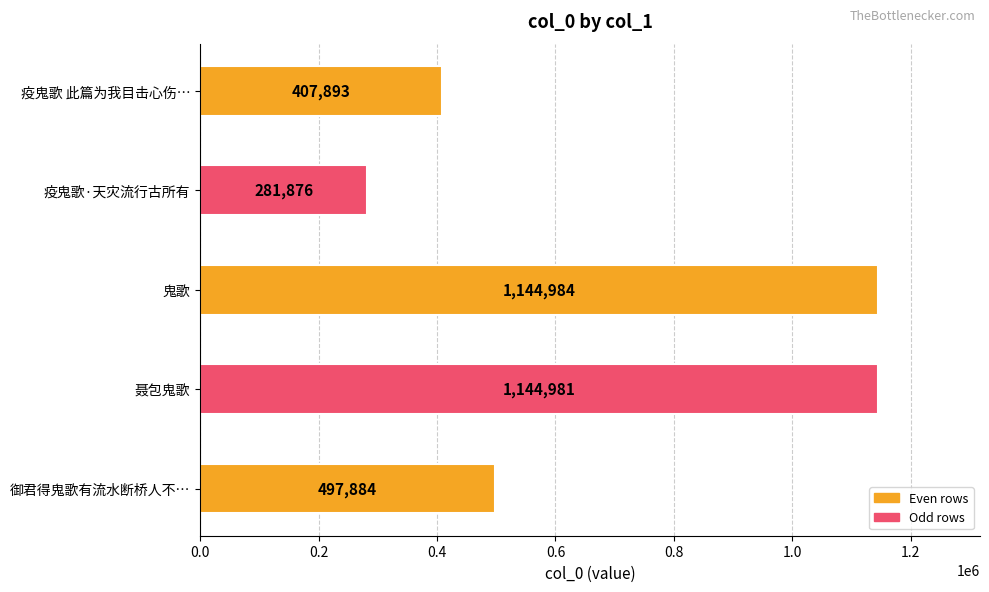

The value at 御君得鬼歌有流水断桥人不… is 497884. True or false?

True